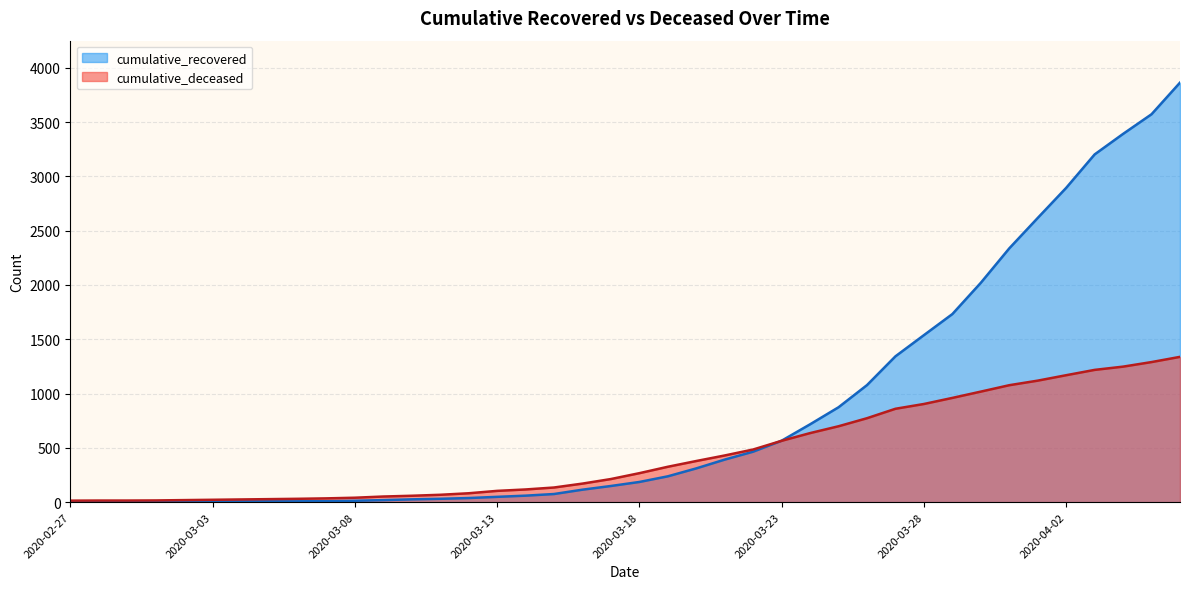

Is the value of cumulative_recovered at 2020-03-06 greater than the value of cumulative_deceased at 2020-03-07?

No